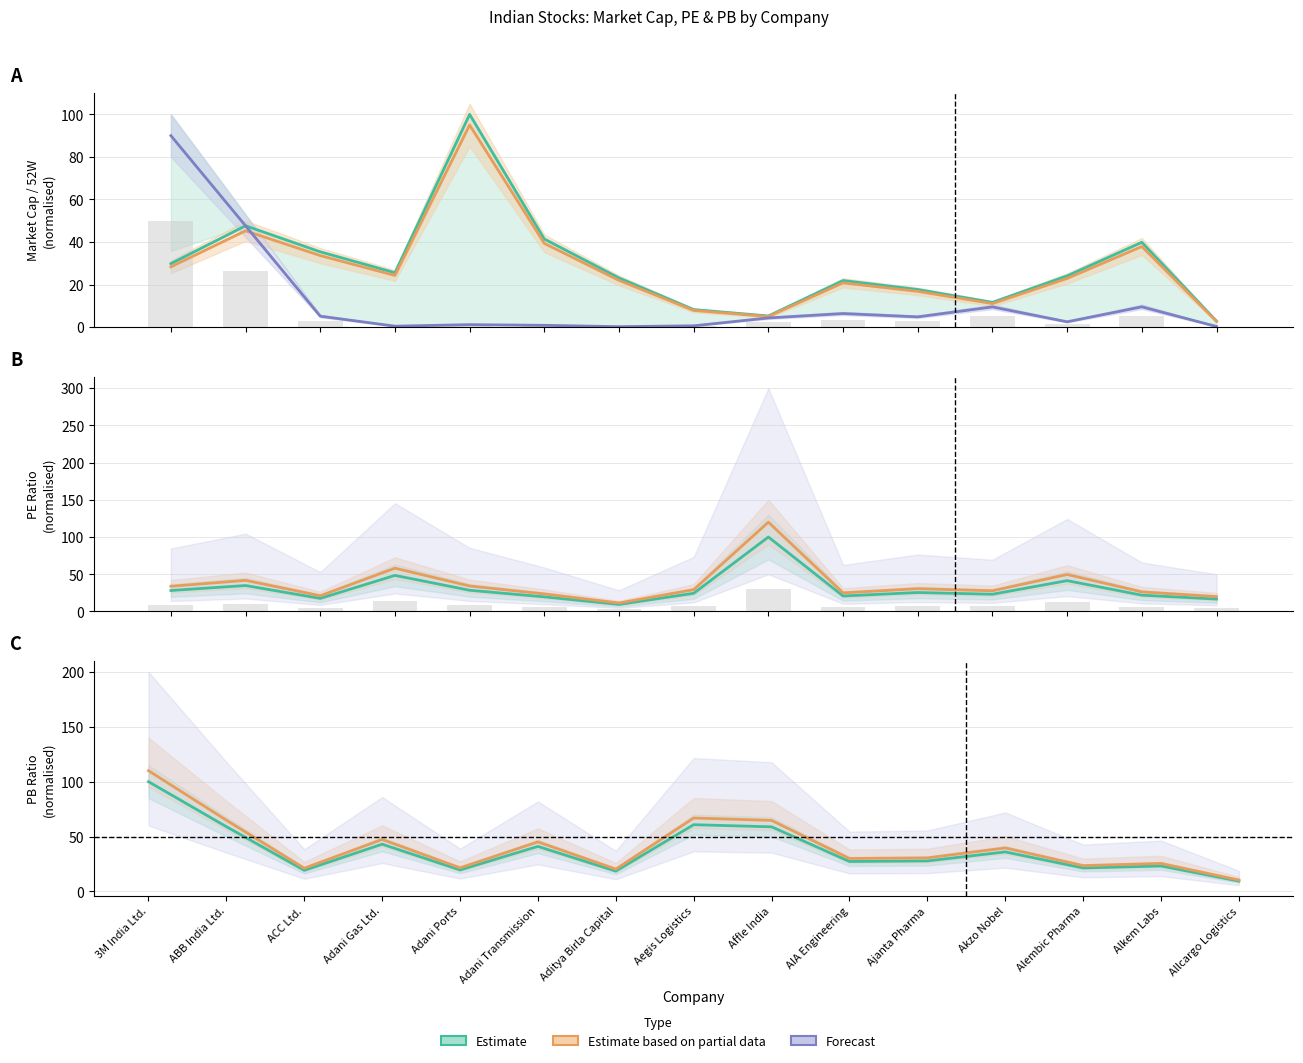

At which category is the sum across all series the highest?

3M India Ltd.